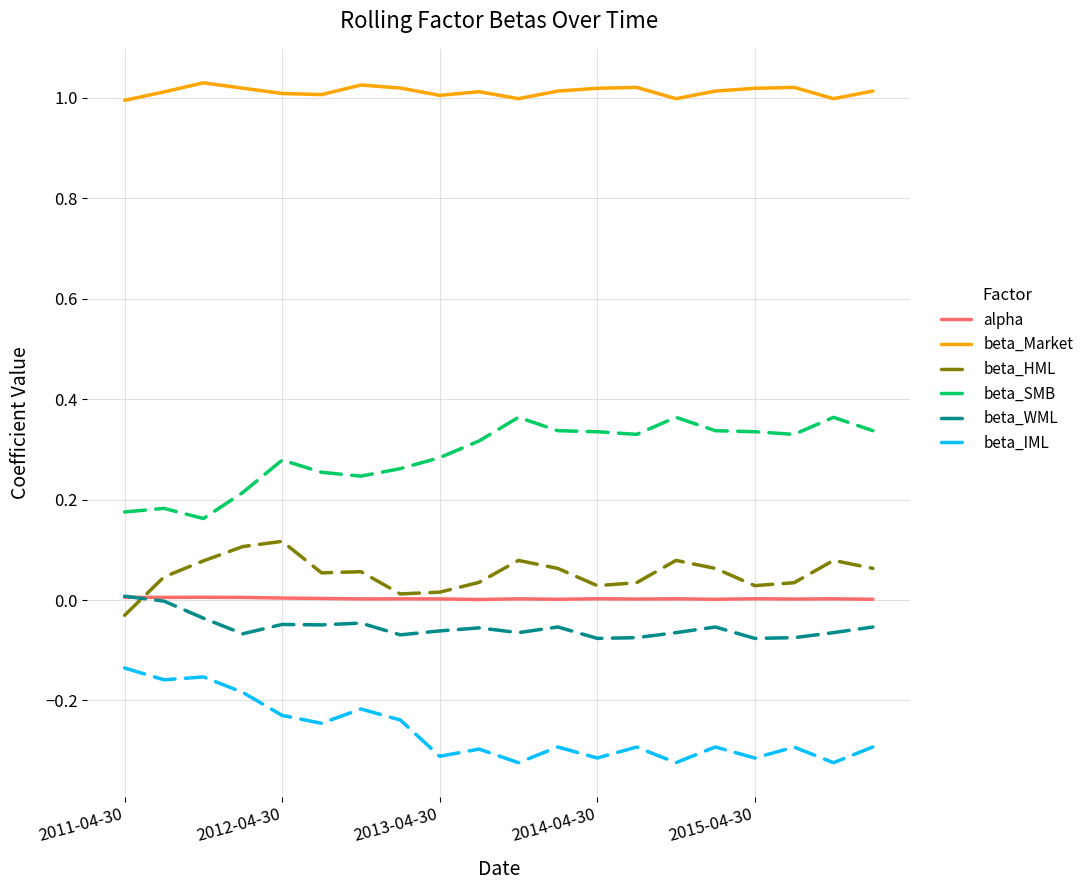

True or false: beta_IML and alpha cross at least once.

False